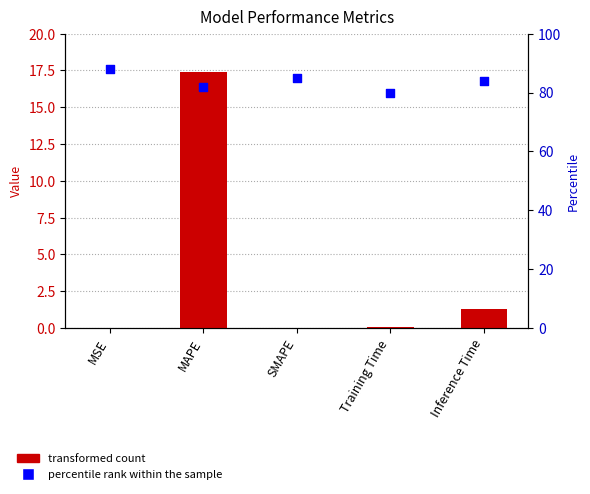

Which series has the largest total across all categories?

percentile rank within the sample